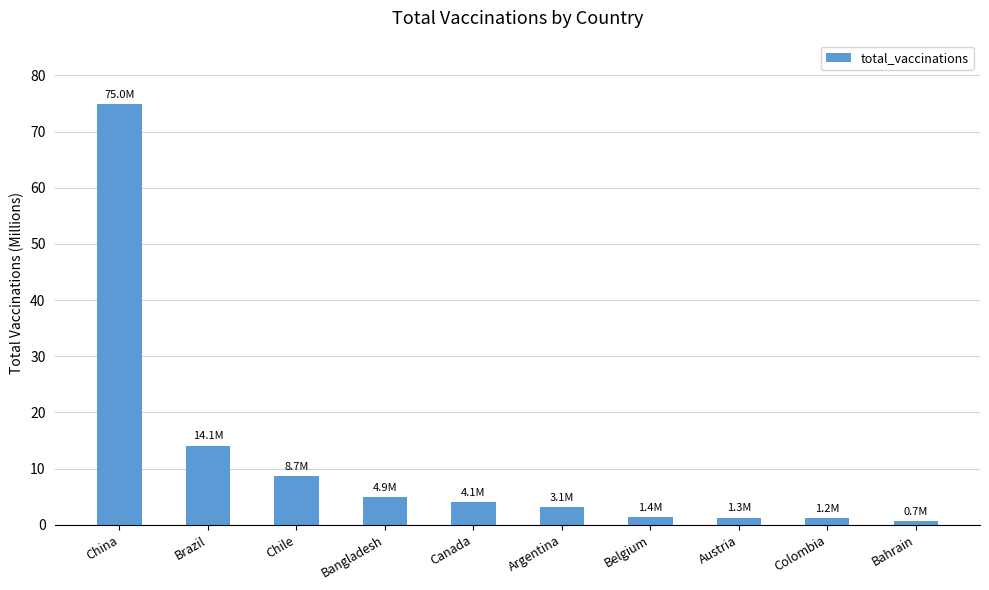

What is the value of the 7th bar from the left?

1.4